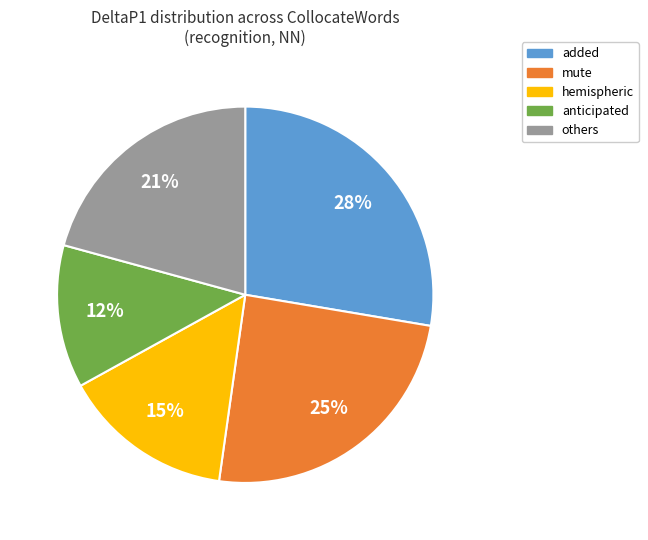

To the nearest percent, what is the average slice percentage?

20%